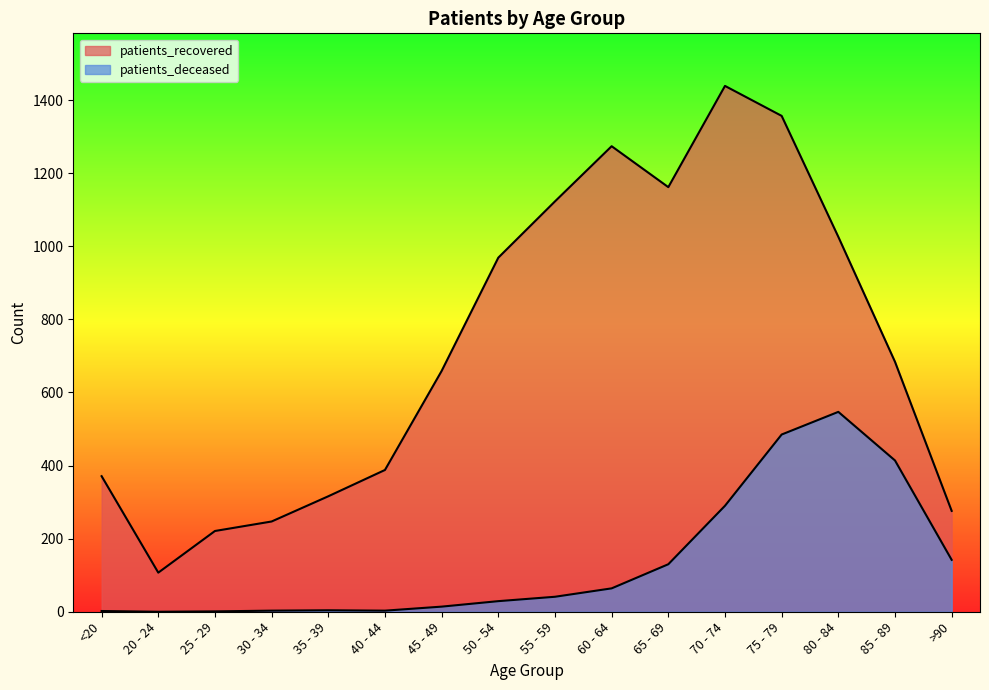

Where does the patients_recovered series first go above 684?

50 - 54